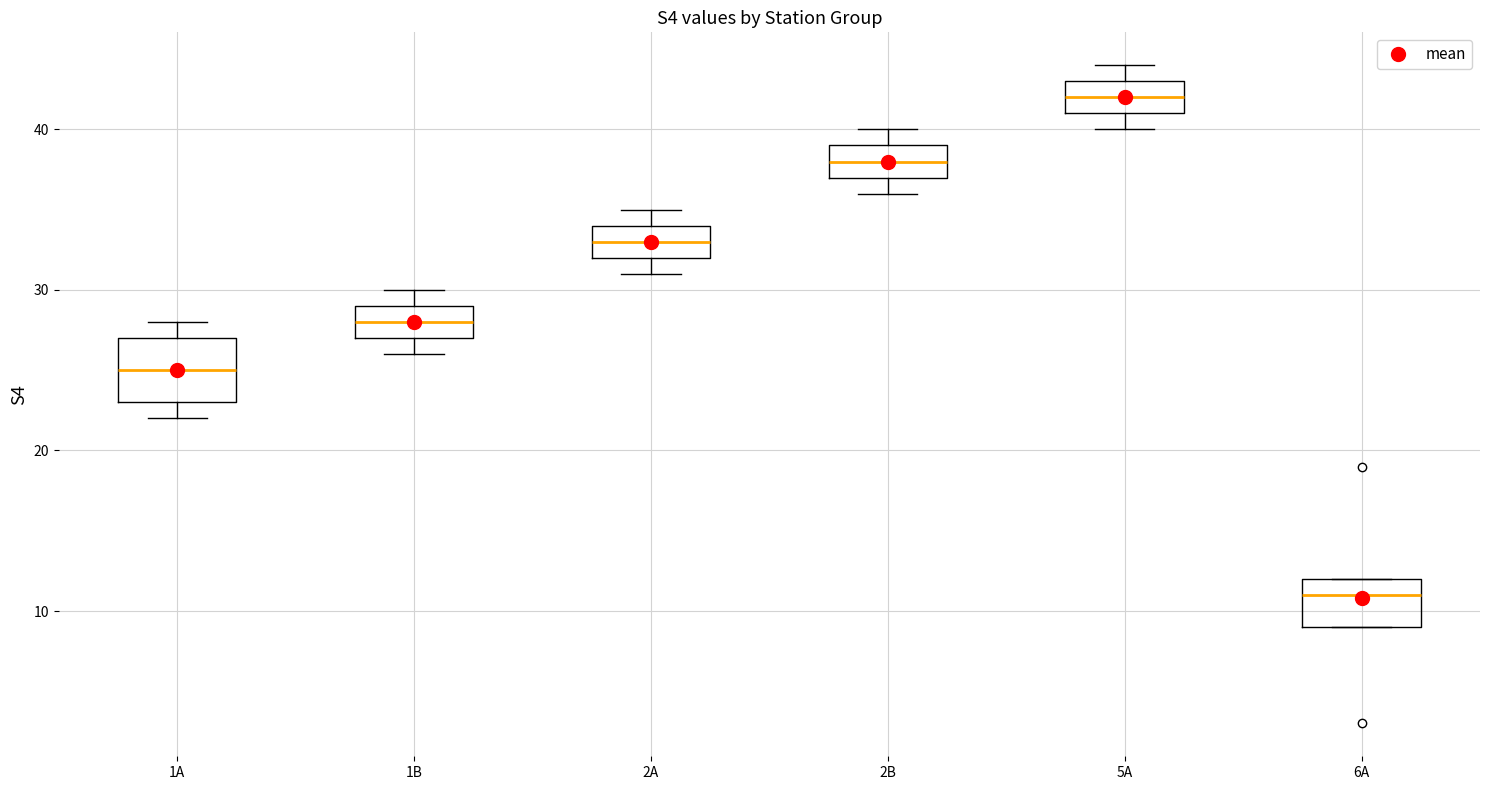

Reading left to right, read every box against the y-axis: the position of its median line, the range the box covers, and the ends of its whiskers. The values are not printed on the chart, so give them approximately, as read against the axis.

1A: median 25, box 23 to 27, whiskers 22 to 28
1B: median 28, box 27 to 29, whiskers 26 to 30
2A: median 33, box 32 to 34, whiskers 31 to 35
2B: median 38, box 37 to 39, whiskers 36 to 40
5A: median 42, box 41 to 43, whiskers 40 to 44
6A: median 11, box 9 to 12, whiskers 9 to 12